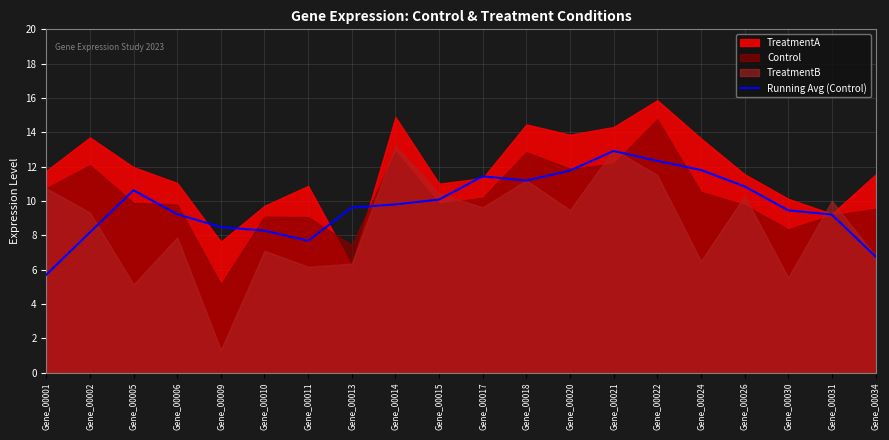

At which label does Running Avg (Control) reach its peak?

Gene_00021